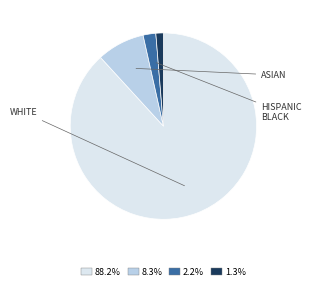

Does any single category account for the majority?

Yes